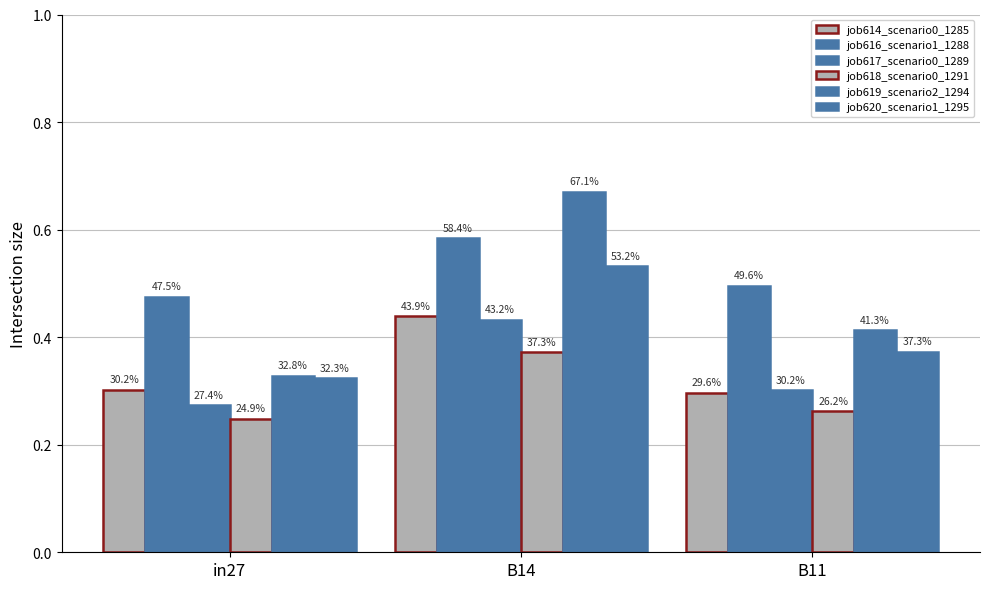

How many bars are there in total?

18